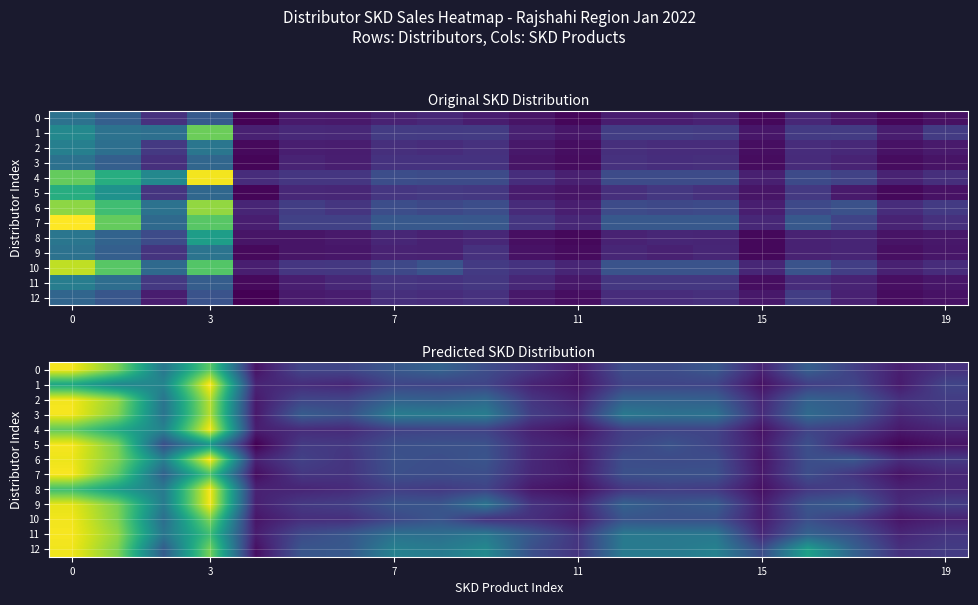

Between 7 and 15, which is larger?

7